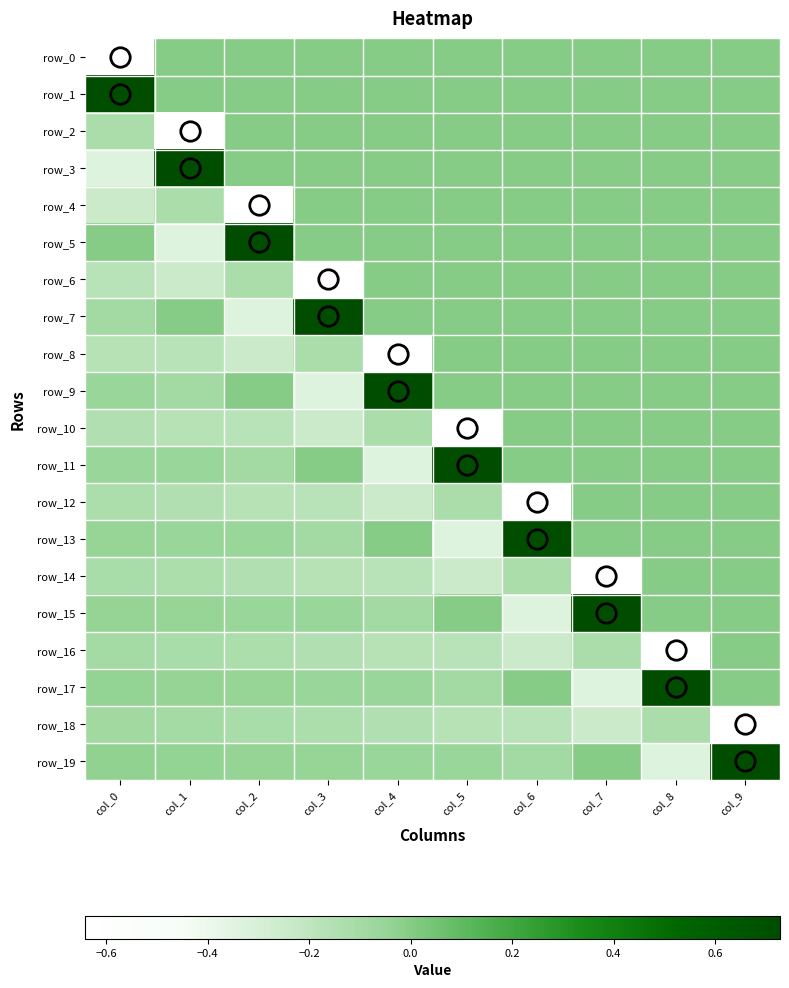

Which label corresponds to the smallest value in the chart?

col_0